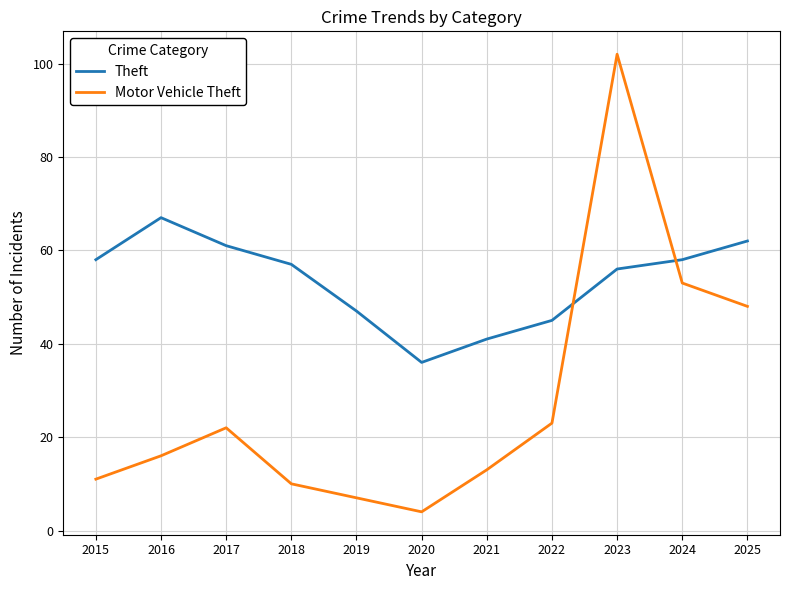

Where is the first local minimum for Theft?

2020